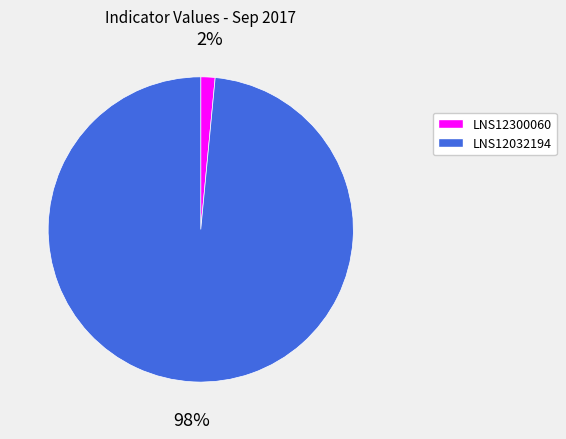

Count the number of slices in the pie.

2